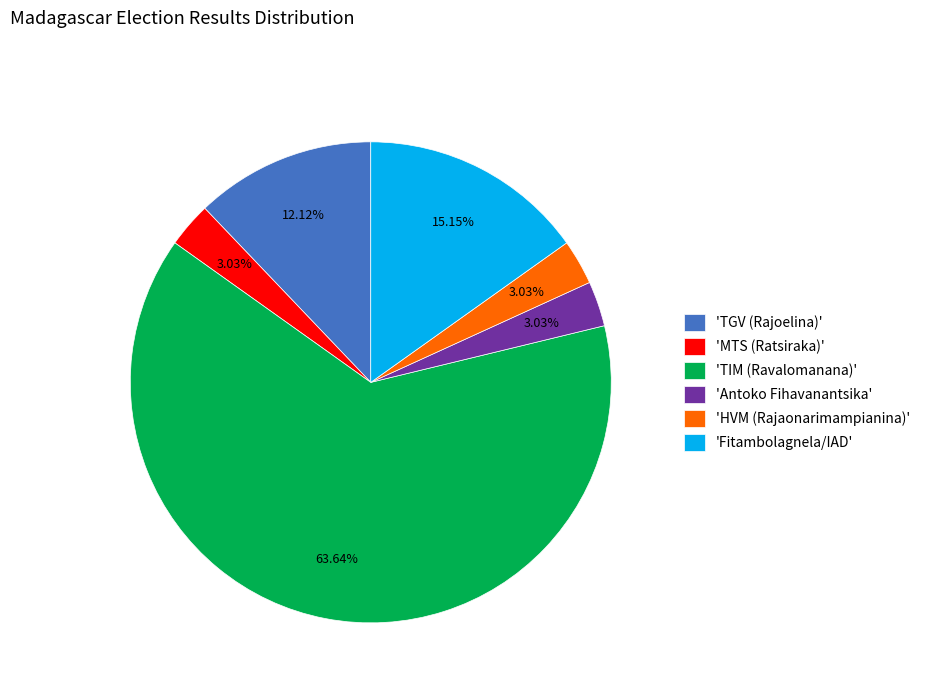

Which category has the biggest portion of the pie?

'TIM (Ravalomanana)'